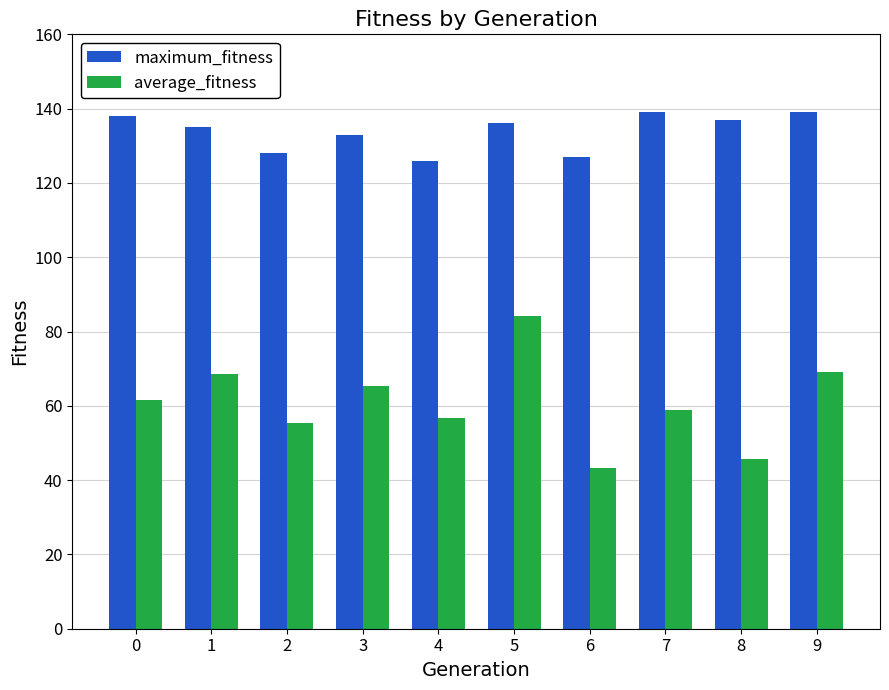

What is the spread (max minus min) of values at 2?

72.6